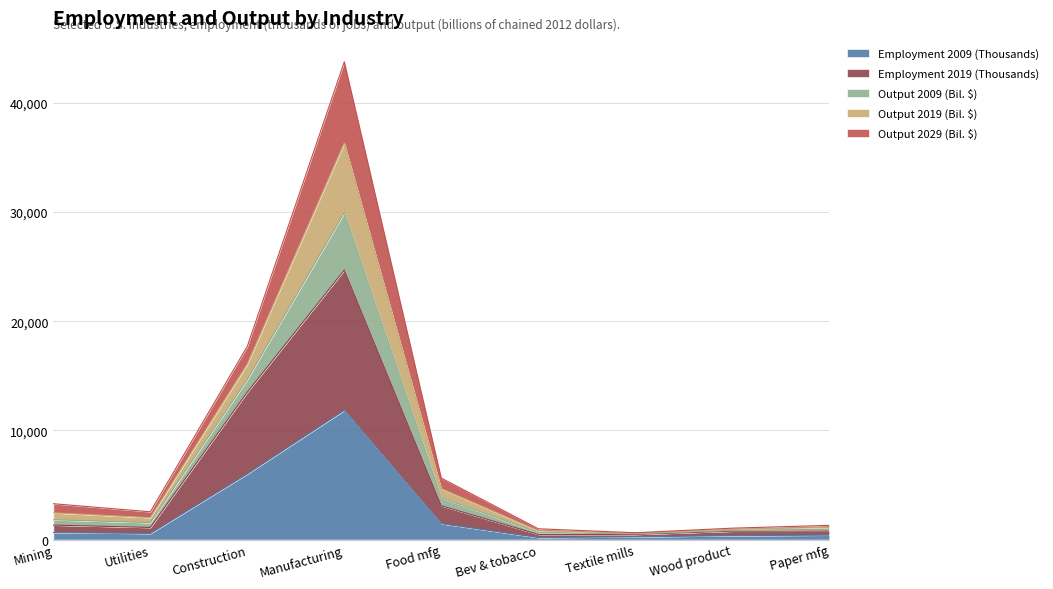

At how many categories does at least one series exceed 5557?

3